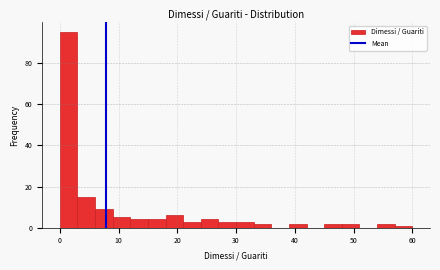

Around what value on the x-axis is the tallest bar? Give the approximate position of its centre, as read against the axis.

2